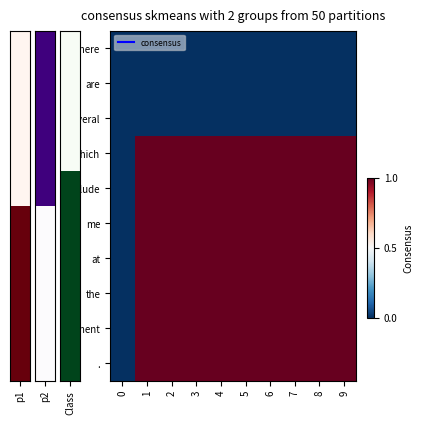

What is the difference between the highest and lowest values at 7?

1